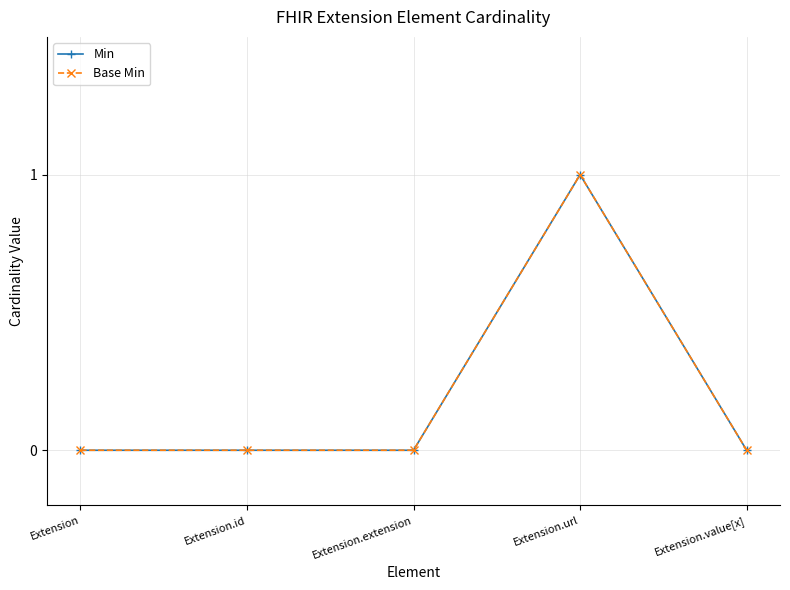

The value of Base Min at Extension.extension is 0. True or false?

True